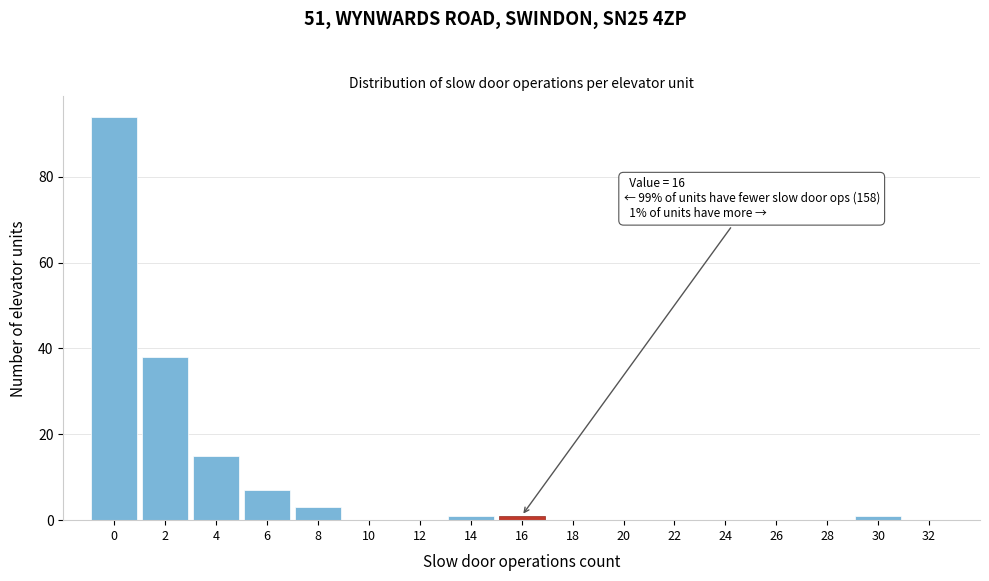

Reading left to right, transcribe all the data shown in this chart.

0=94	2=38	4=15	6=7	8=3	10=0	12=0	14=1	16=1	18=0	20=0	22=0	24=0	26=0	28=0	30=1	32=0